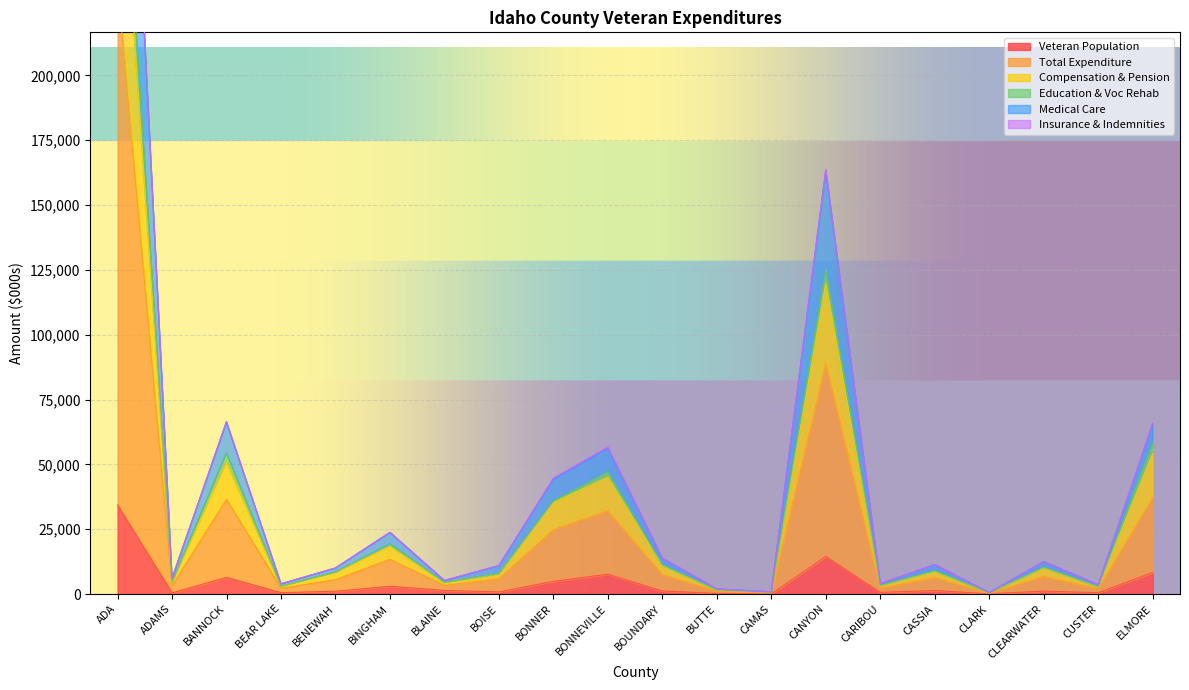

What is the total value across all series at CAMAS?

3578.4